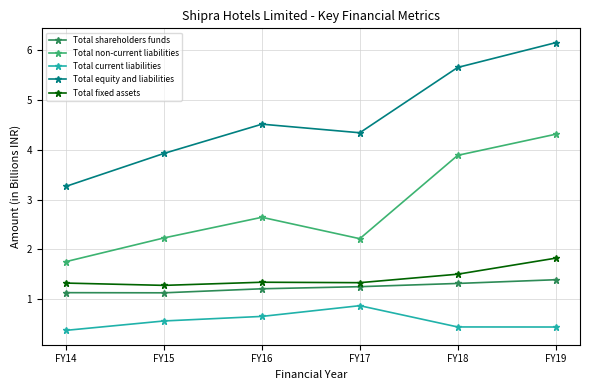

What is the spread (max minus min) of values at FY18?

5.2